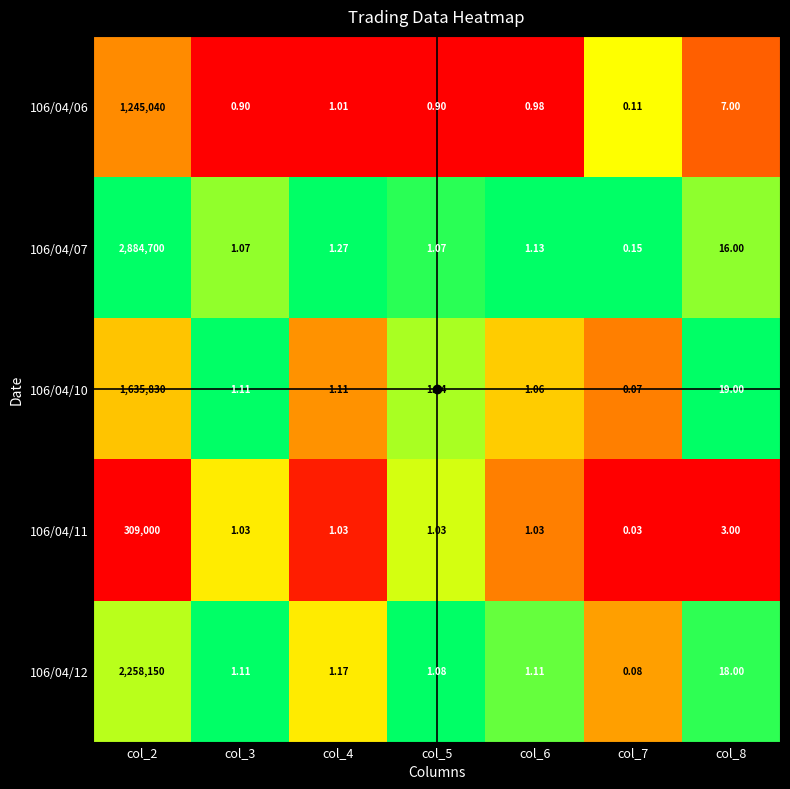

Is the value of 106/04/06 at col_7 greater than the value of 106/04/12 at col_5?

No